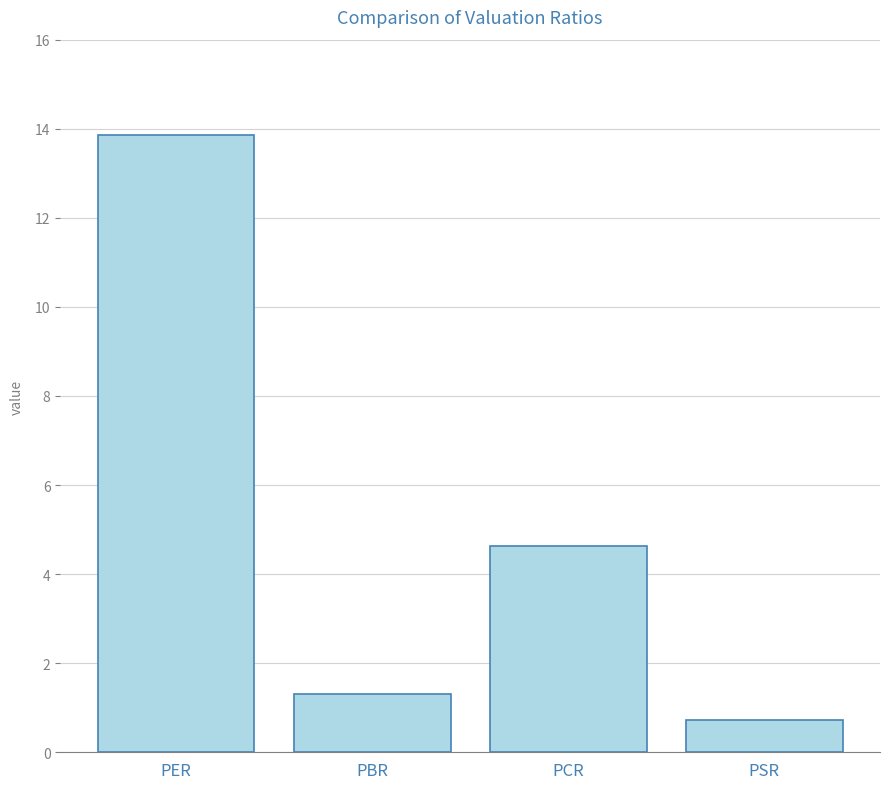

What is the sum of all values?

20.5